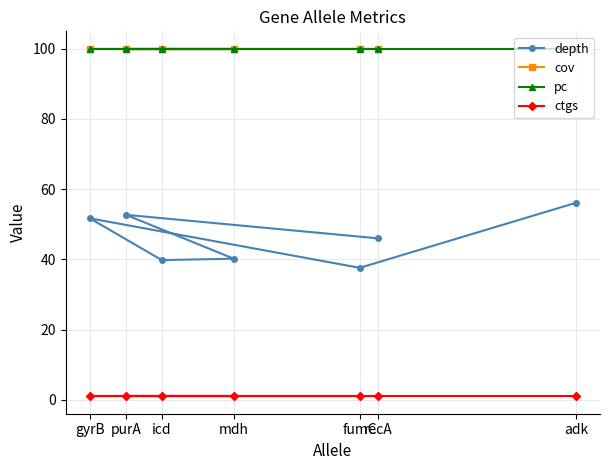

Rank the categories by cov value from highest to lowest.

adk, fumC, gyrB, icd, mdh, purA, recA